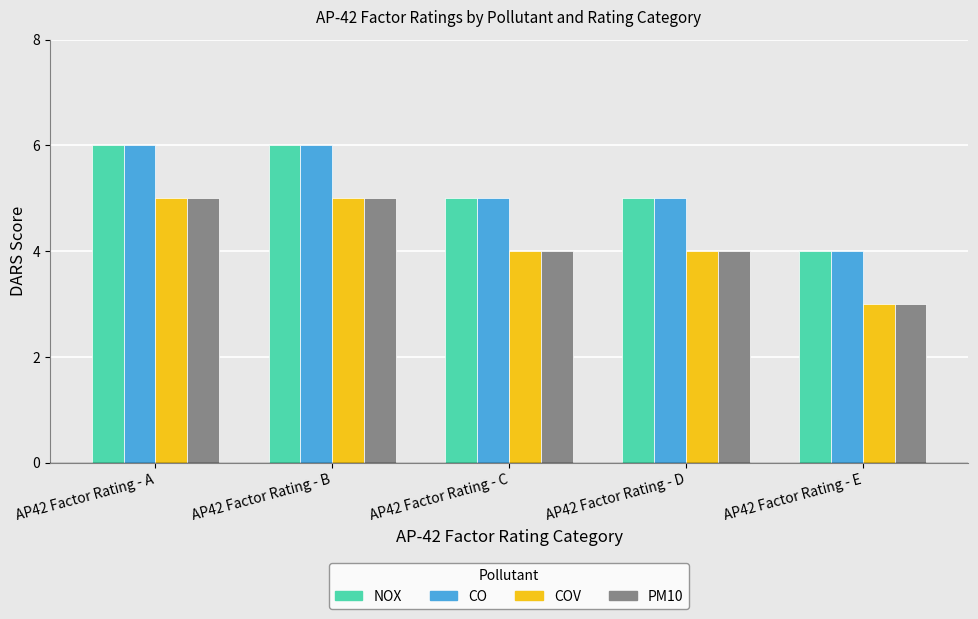

Which label corresponds to the smallest value in the chart?

AP42 Factor Rating - E